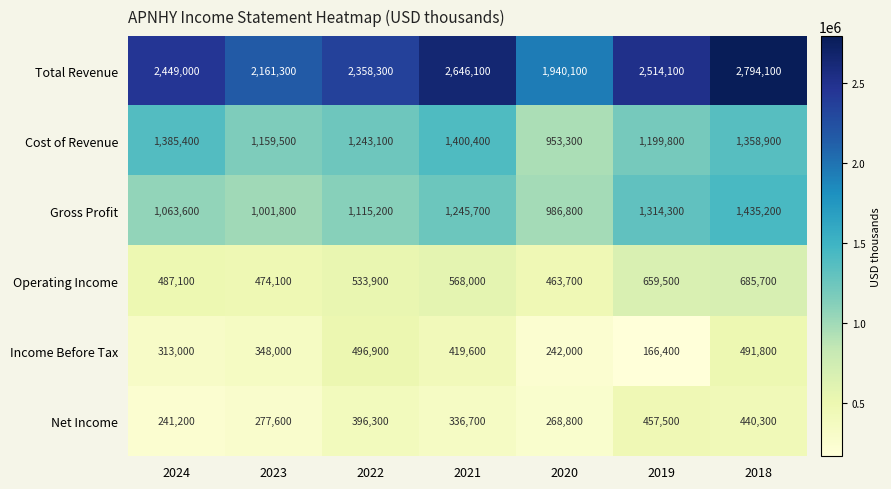

True or false: Gross Profit has a value of 1245700 at 2021.

True